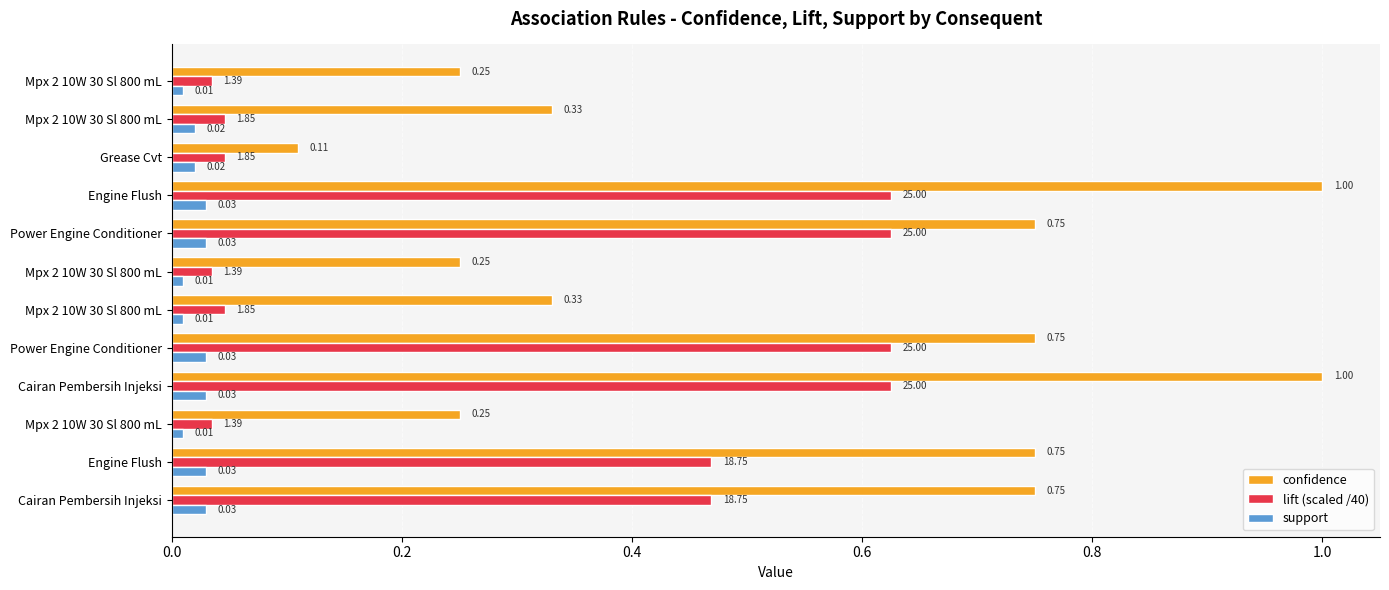

How many distinct data groups are displayed?

3